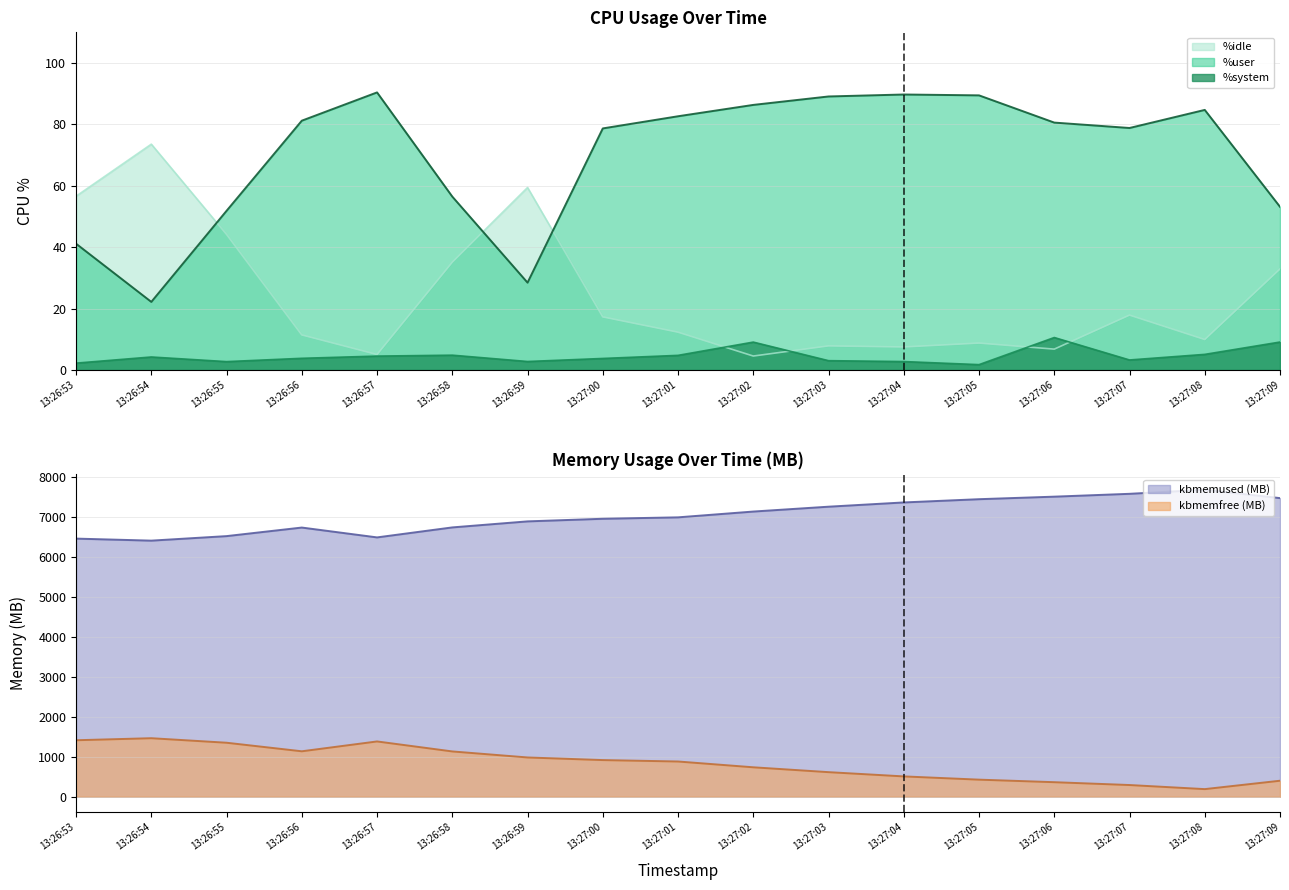

Is it true that %system equals 4.5 at 13:26:57?

True